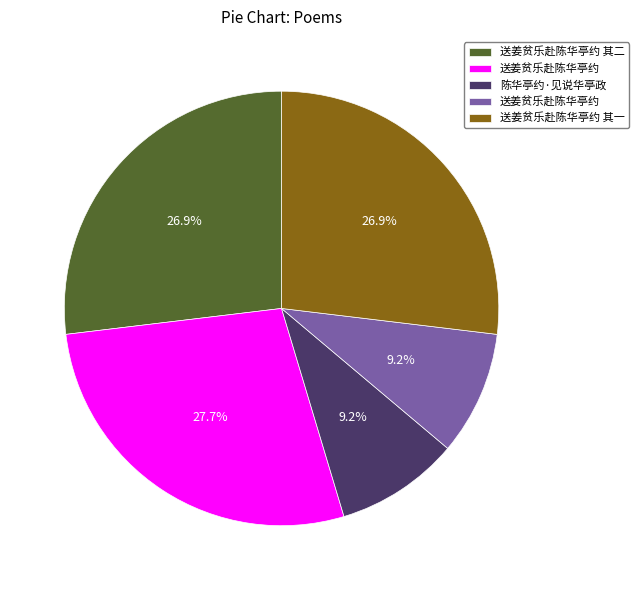

Does any single category account for the majority?

No